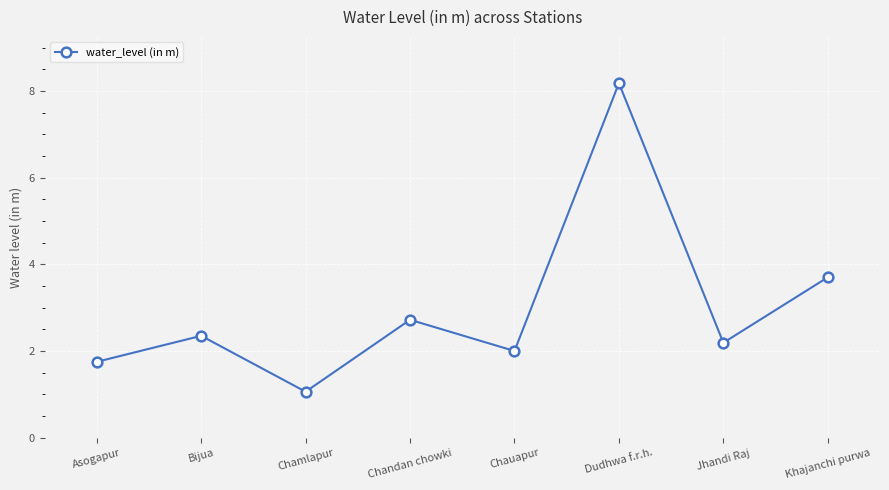

True or false: there are more than 2 points higher than both neighbors.

True